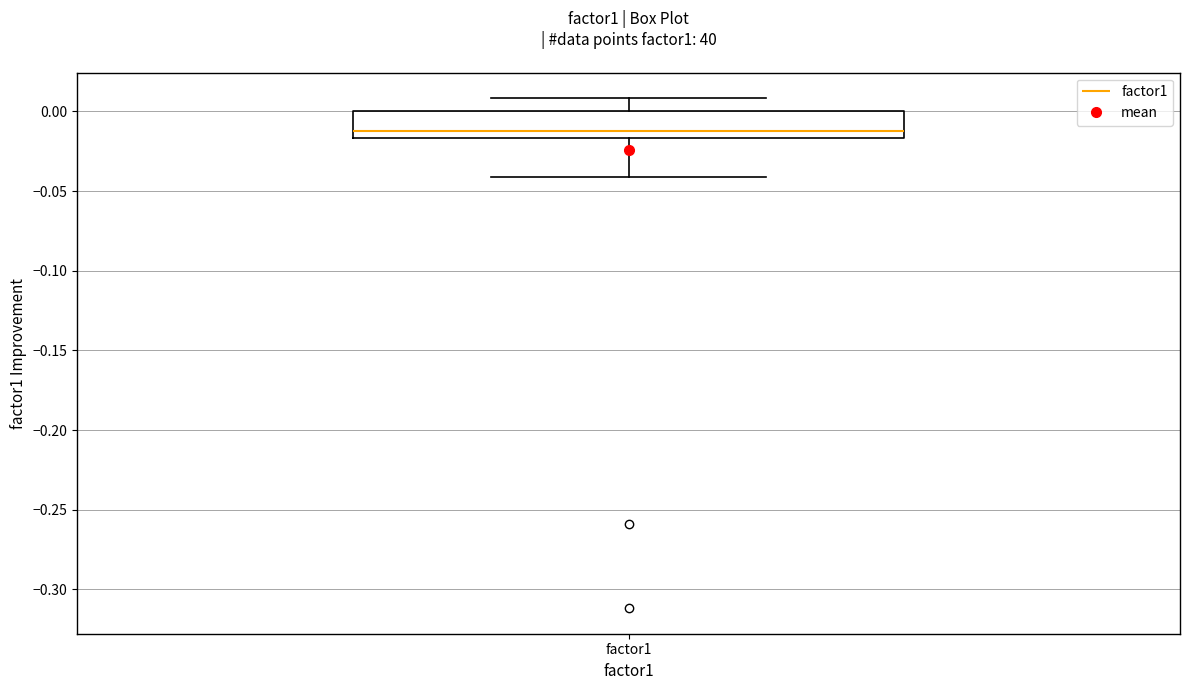

Read this box plot against the y-axis: the position of the median line, the range covered by the box, and the ends of both whiskers. The values are not printed on the chart, so give them approximately, as read against the axis.

median -0.010, box -0.015 to 0.000, whiskers -0.040 to 0.010